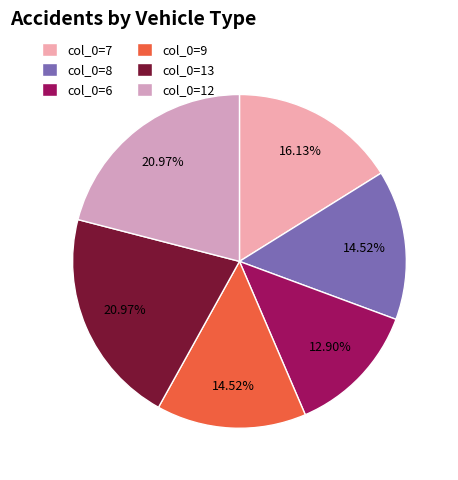

What portion of the pie excludes col_0=13?

79.0%